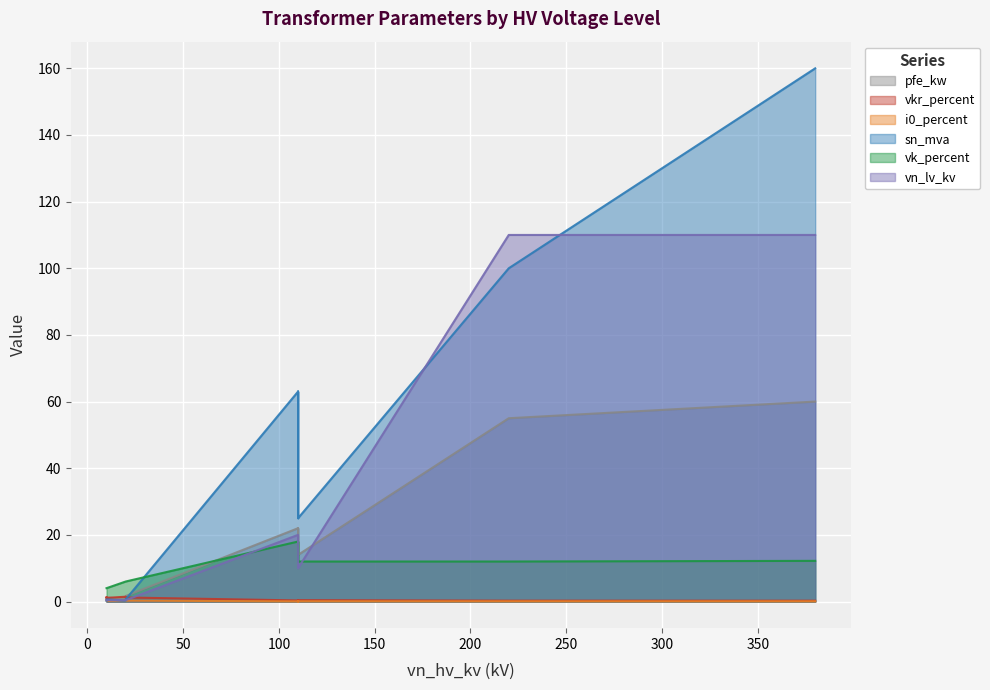

What is the value of the i0_percent point at the 14th from the left?

0.2